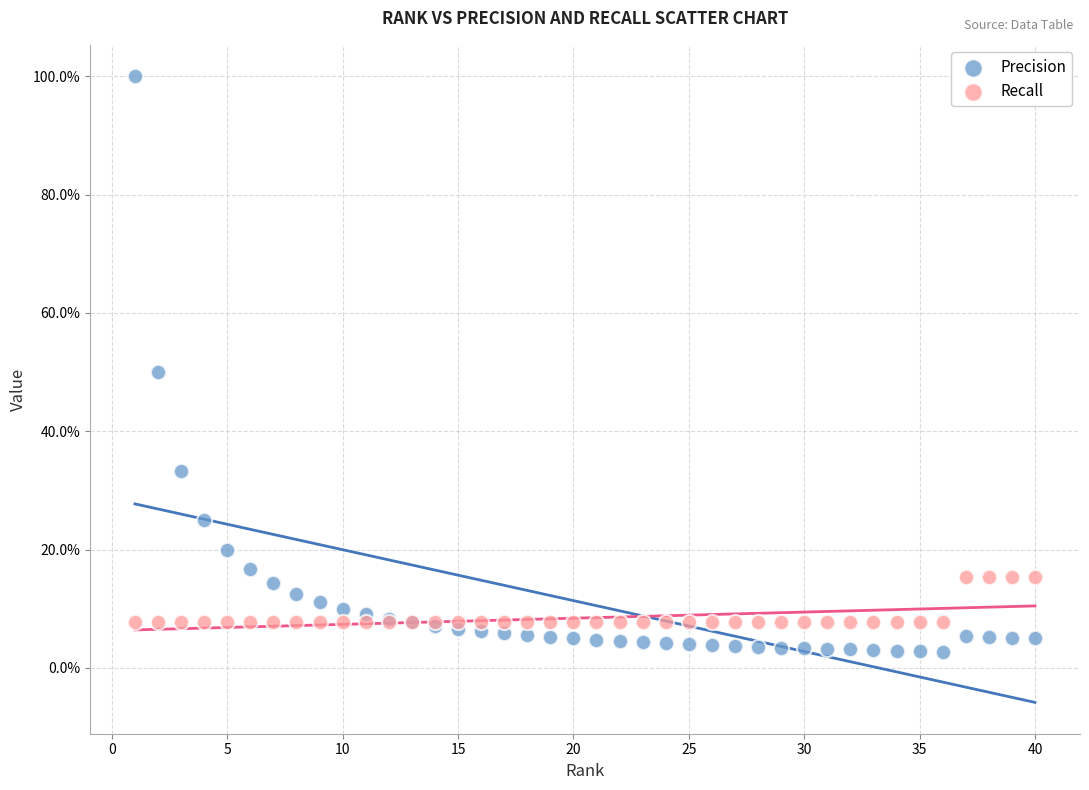

Which series reaches the minimum Y coordinate?

Precision